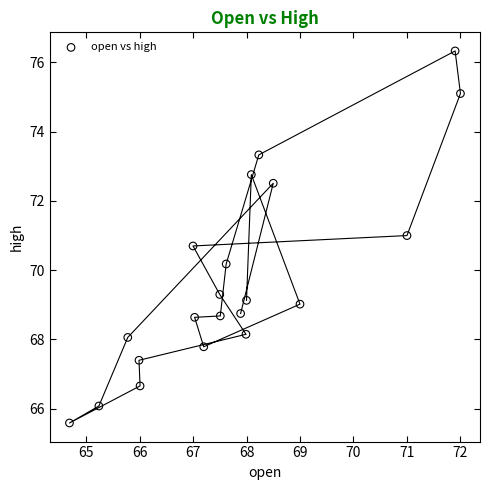

What is the range of X values (max minus min)?

7.3